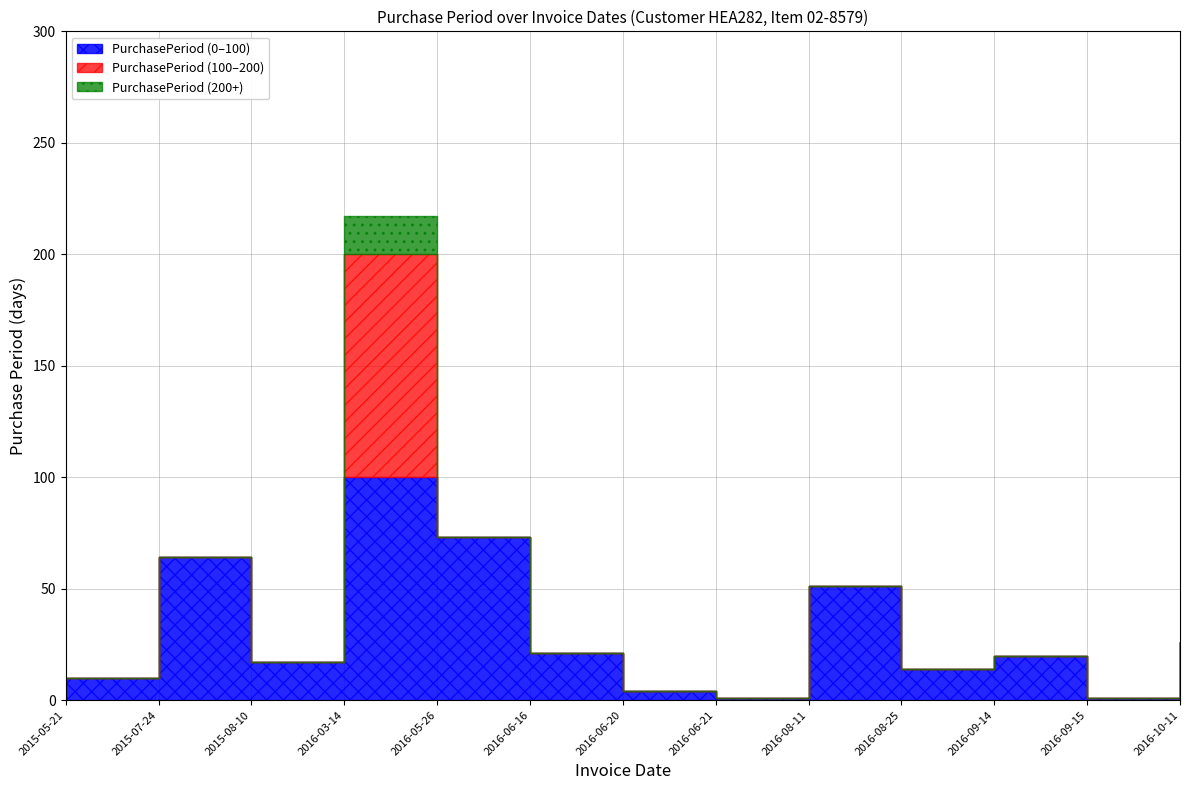

Where does the data first go above 20?

2015-07-24